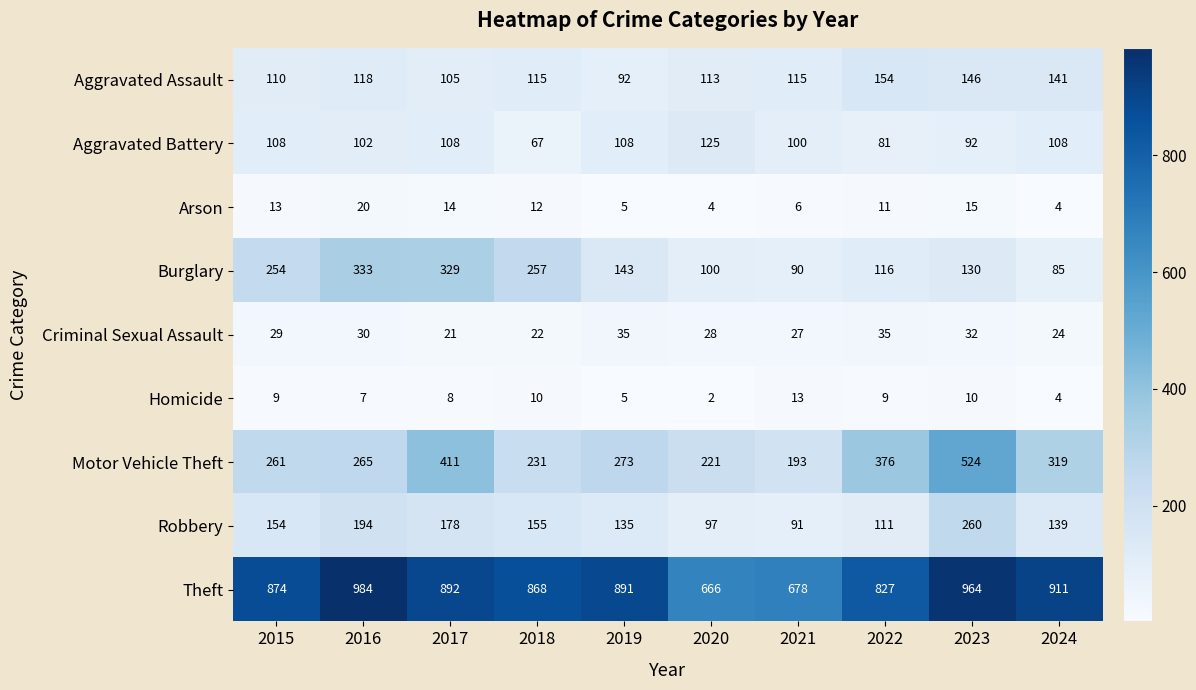

Which series has the largest total across all categories?

Theft